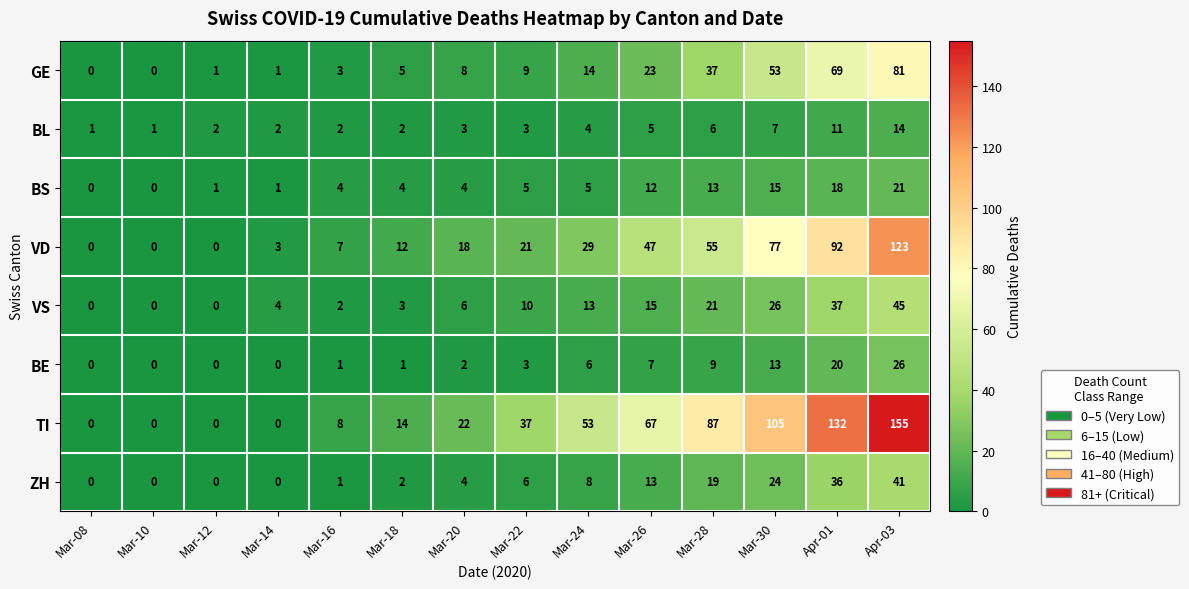

The GE series shows 1 at Mar-14. True or false?

True